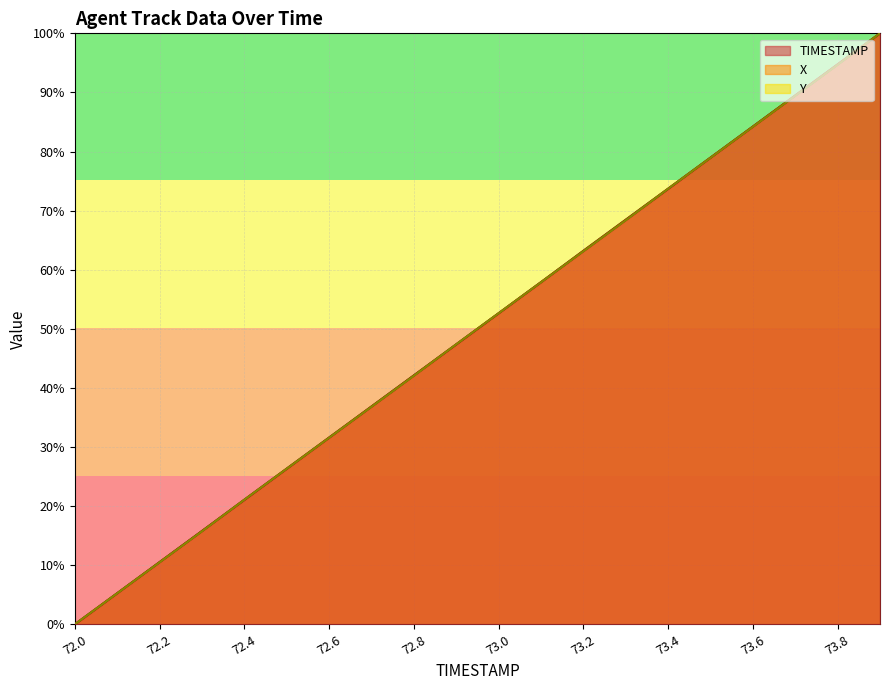

How many values in the X series are below 52?

10